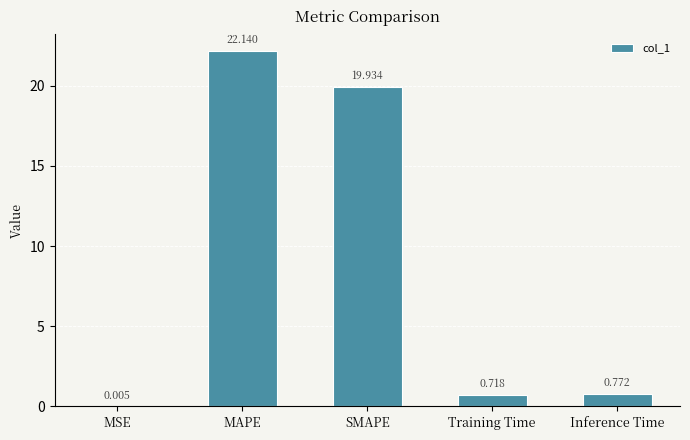

The value at SMAPE is 27.5. True or false?

False